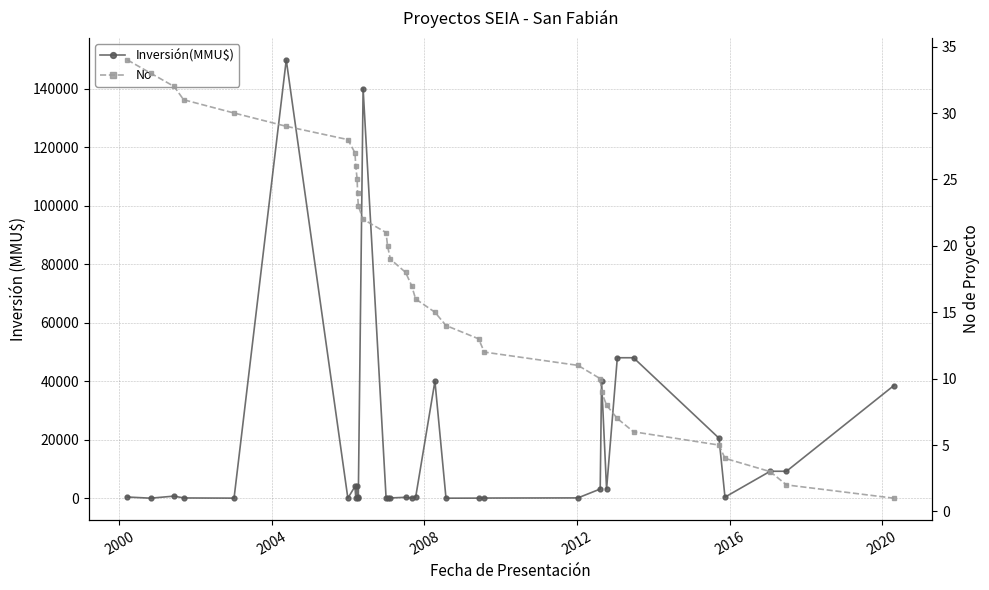

How many intersections are there between No and Inversión(MMU$)?

10